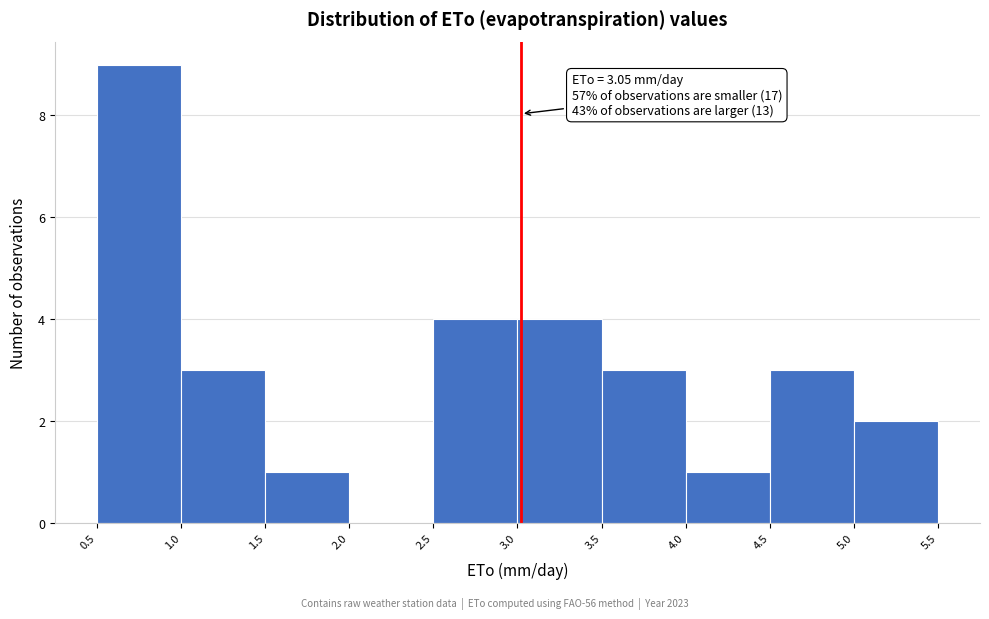

Over which range of the x-axis is the bar tallest?

0.5 to 1.0